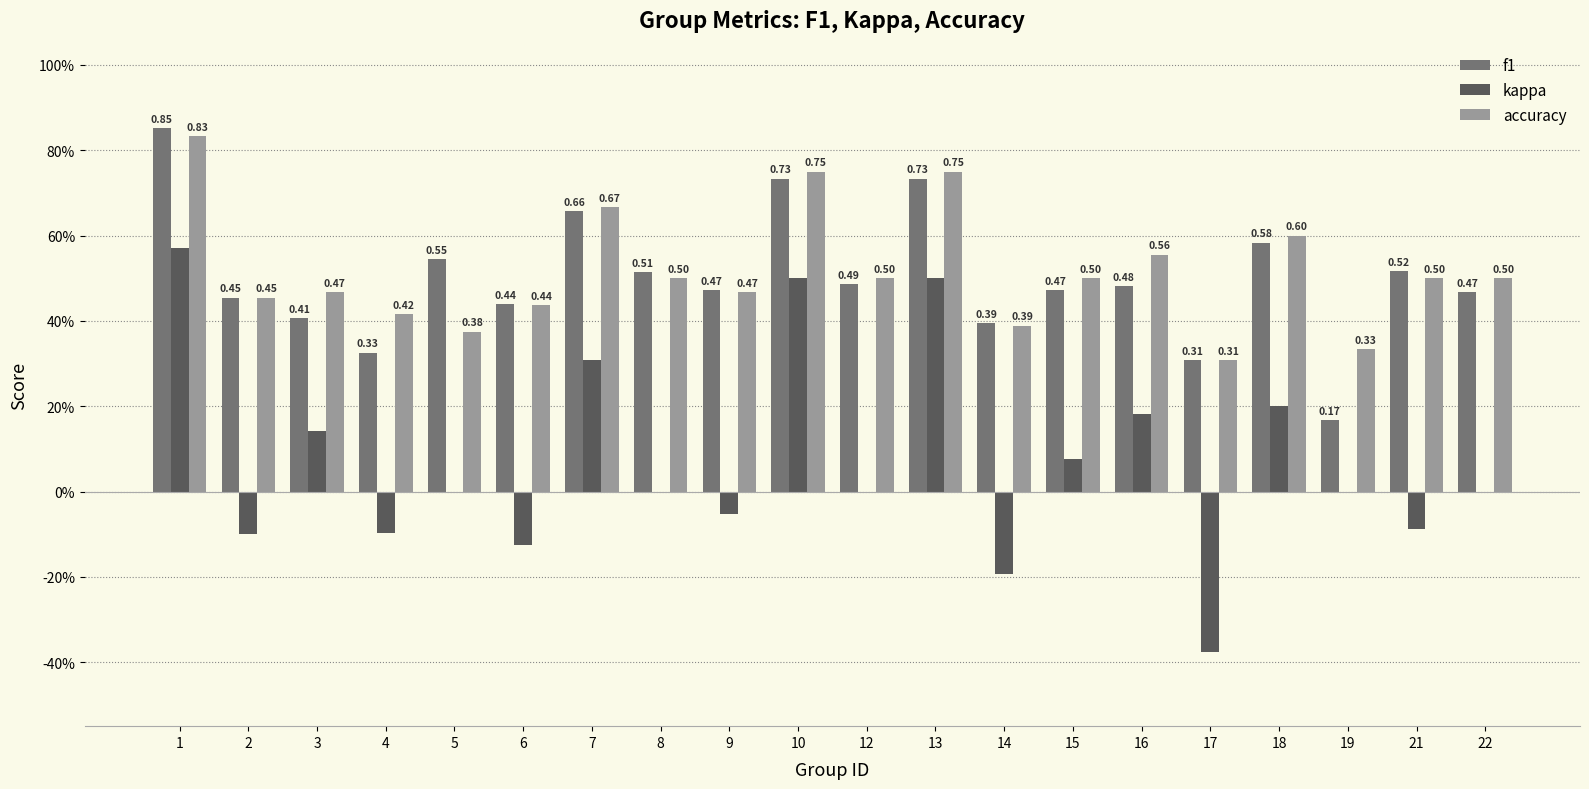

Is the value of kappa at 18 greater than the value of f1 at 21?

No